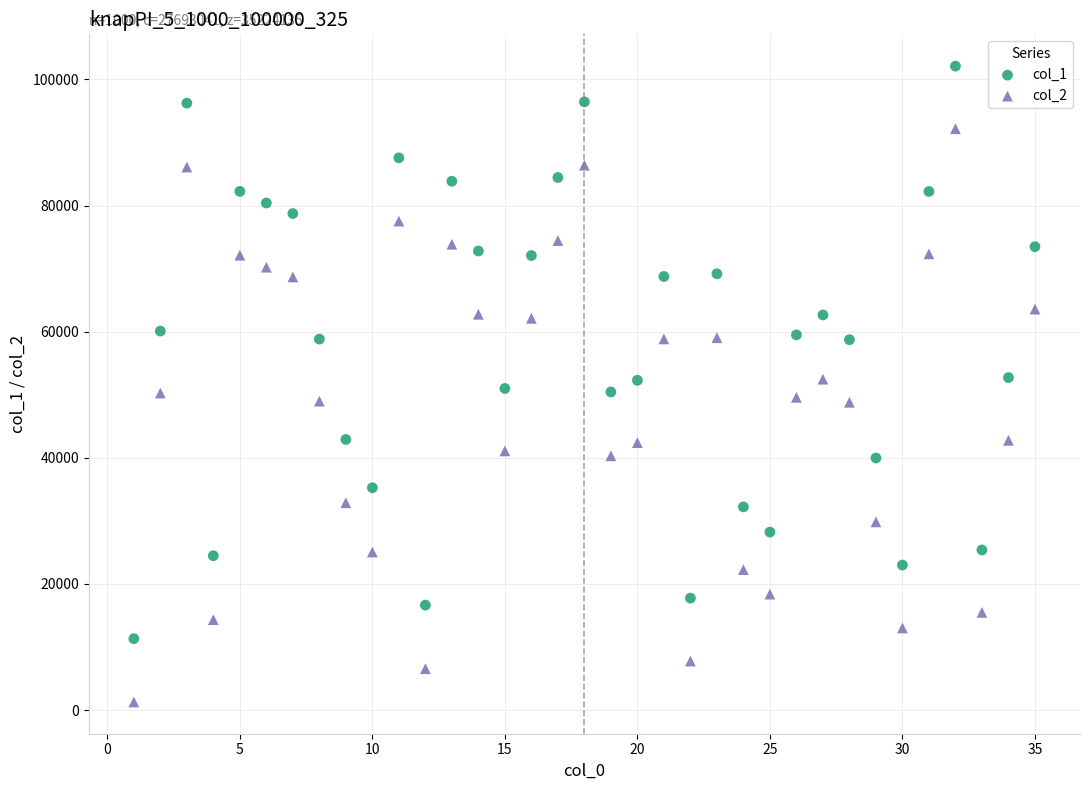

What is the X range (max minus min) for the scatter plot?

34